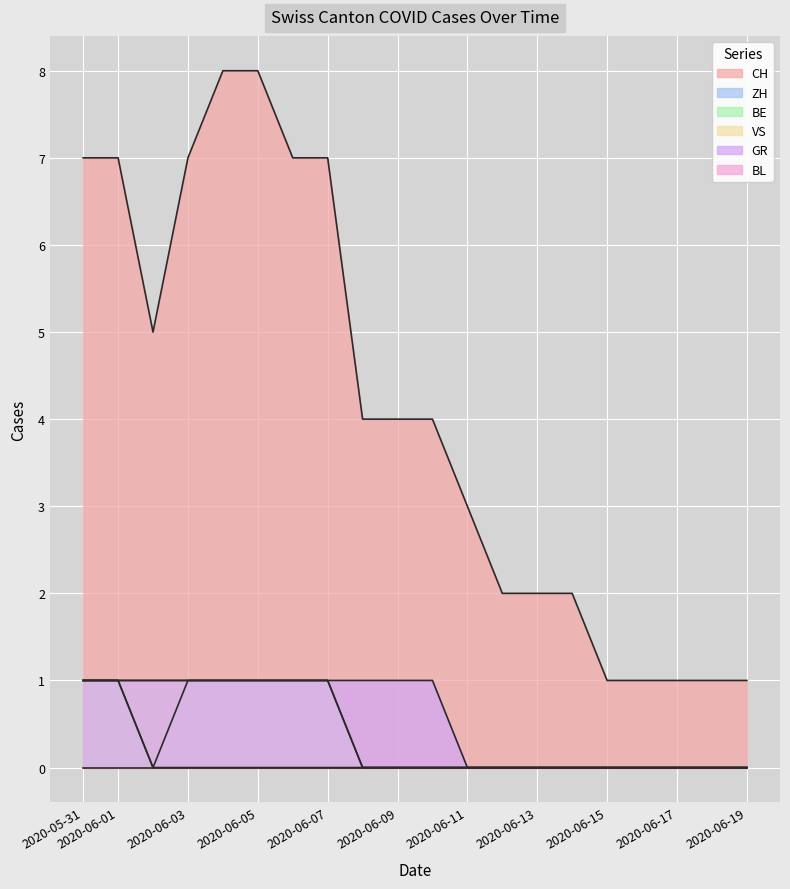

What is the difference between the maximum and minimum values in the BE series?

1